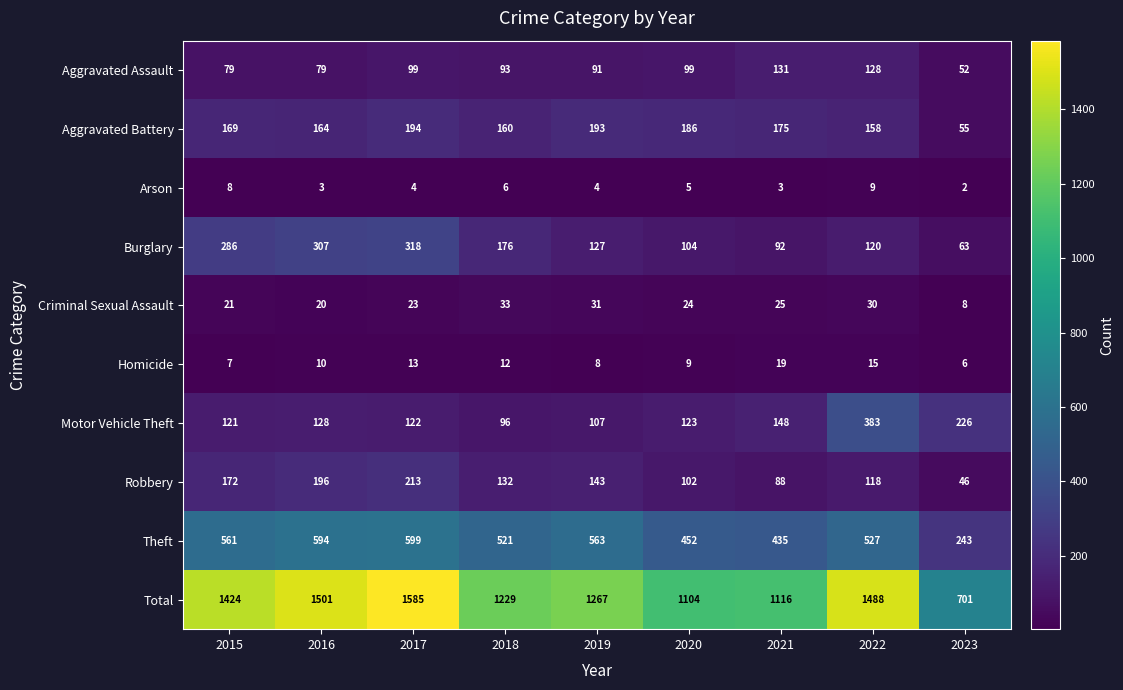

What is the difference between the maximum and minimum values in the Aggravated Battery series?

139